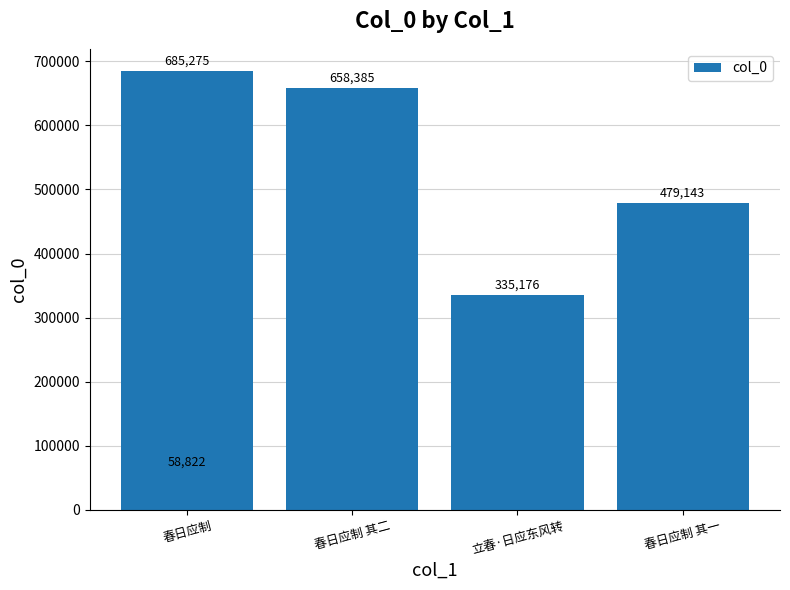

How many data points are above 479143?

2